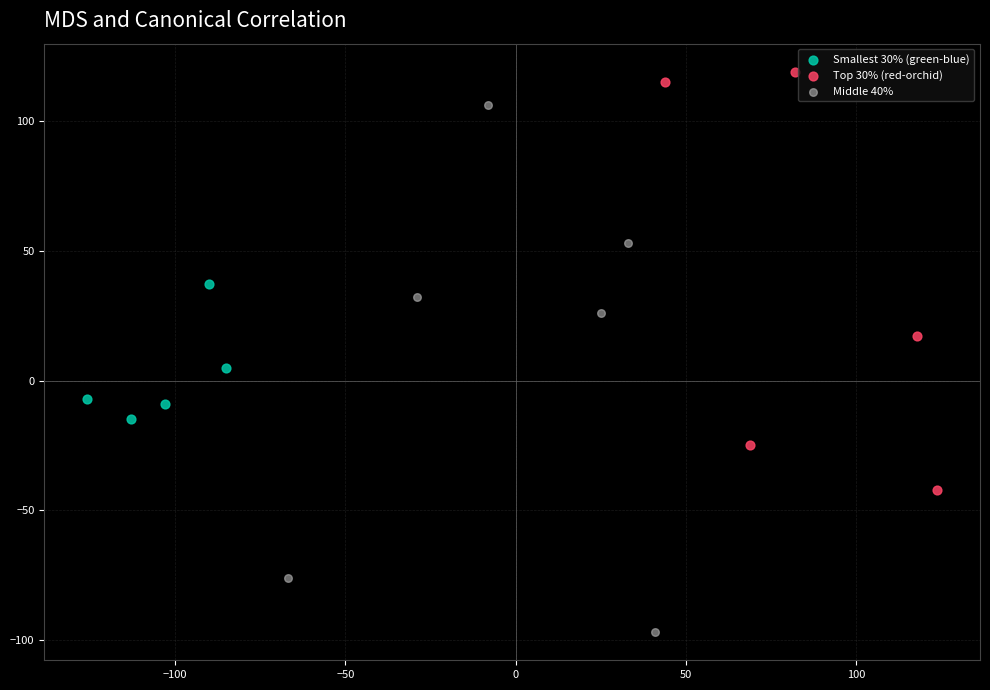

Which series has the largest Y range (max minus min)?

Middle 40%